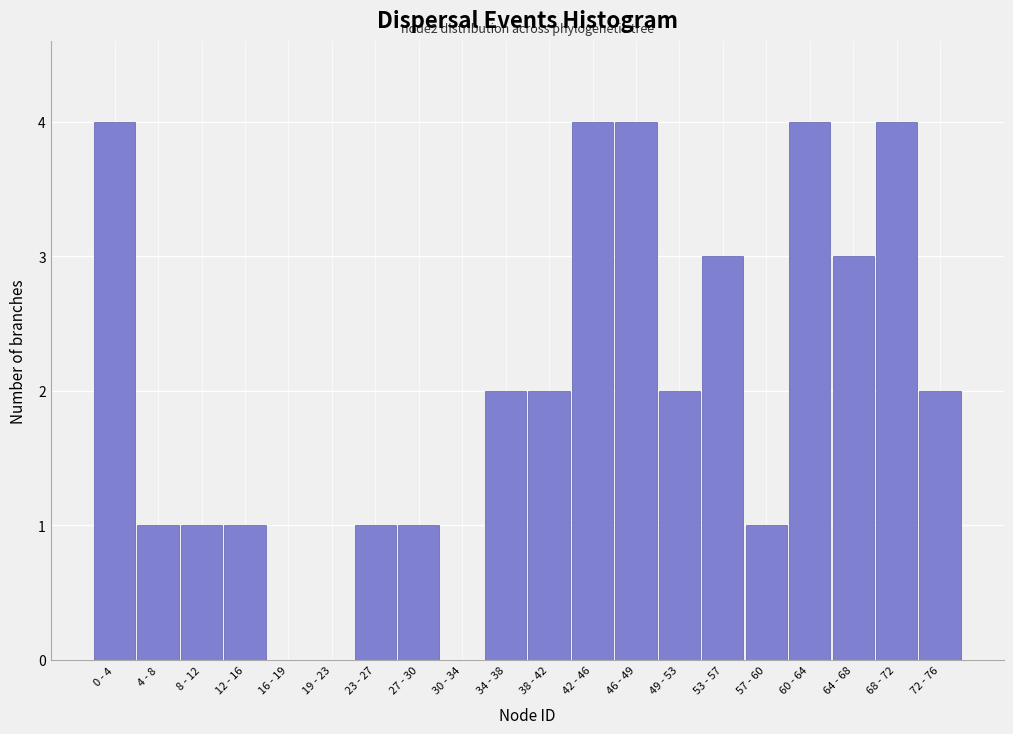

Reading left to right, list all the values displayed in this chart.

0 - 4=4	4 - 8=1	8 - 12=1	12 - 16=1	16 - 19=0	19 - 23=0	23 - 27=1	27 - 30=1	30 - 34=0	34 - 38=2	38 - 42=2	42 - 46=4	46 - 49=4	49 - 53=2	53 - 57=3	57 - 60=1	60 - 64=4	64 - 68=3	68 - 72=4	72 - 76=2